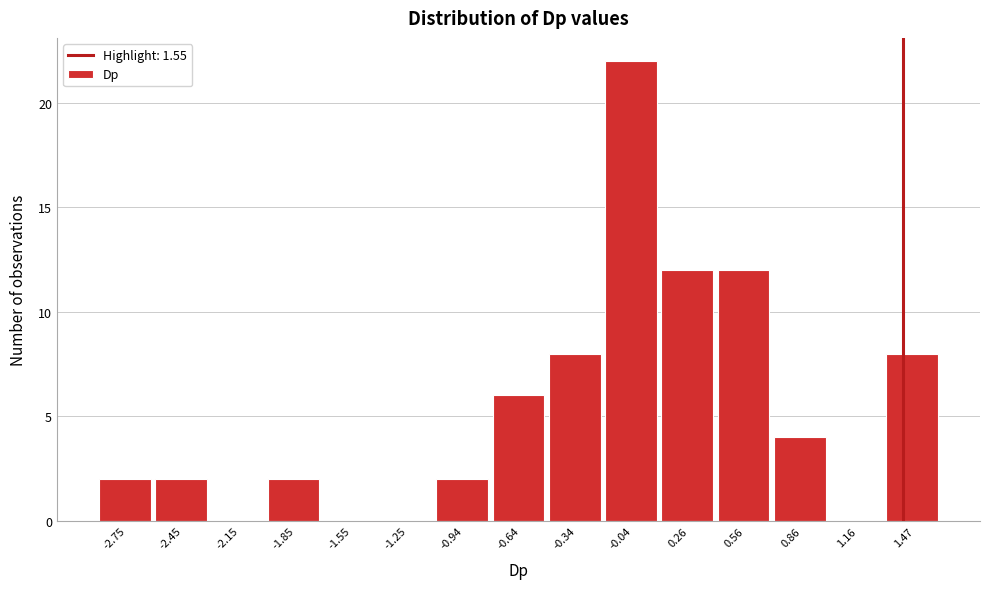

Reading left to right, list all the values displayed in this chart.

-2.75=2	-2.45=2	-2.15=0	-1.85=2	-1.55=0	-1.25=0	-0.94=2	-0.64=6	-0.34=8	-0.04=22	0.26=12	0.56=12	0.86=4	1.16=0	1.47=8